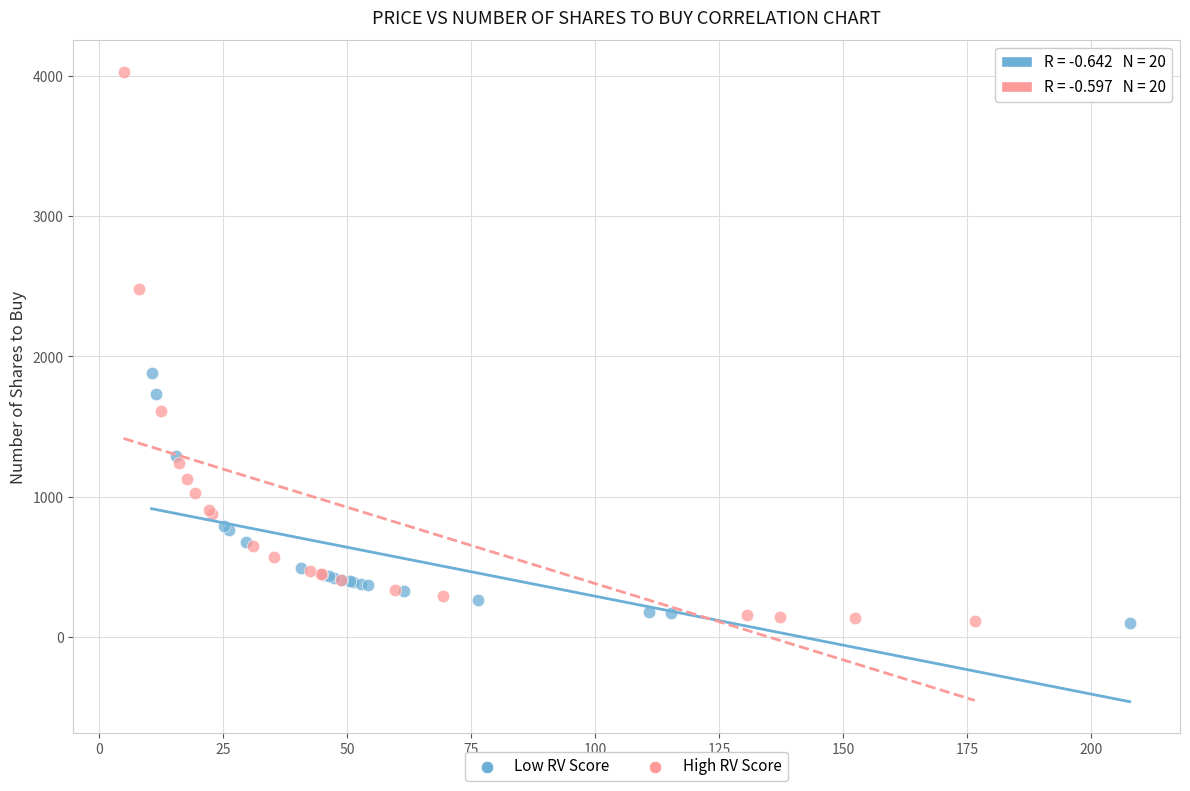

Which series has the widest spread of Y values?

High RV Score